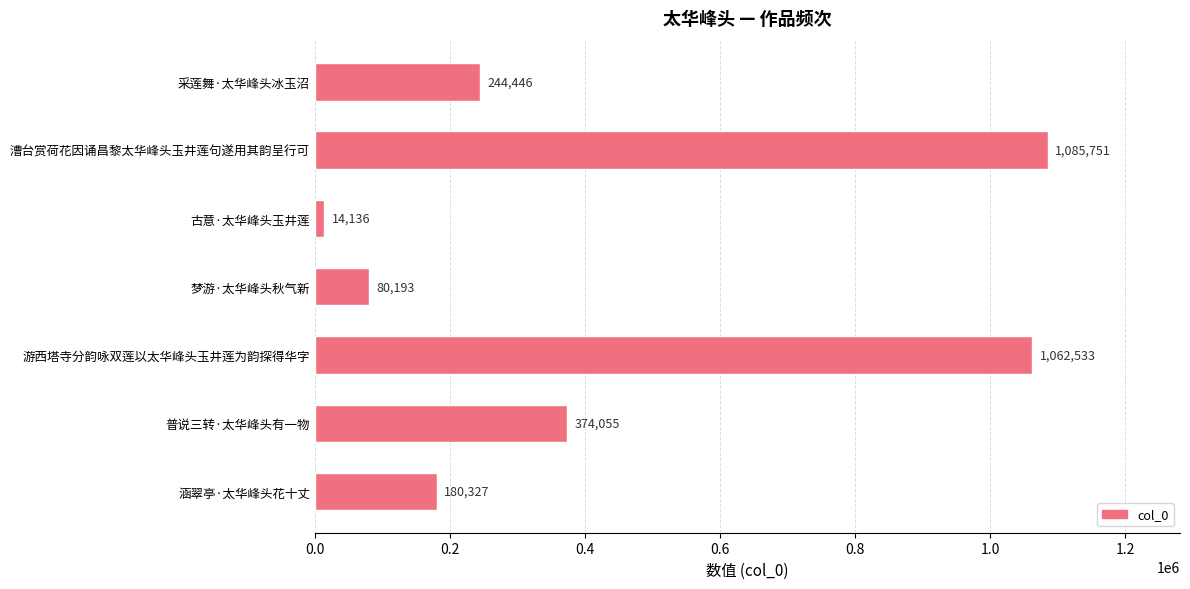

How many series are shown in this chart?

1